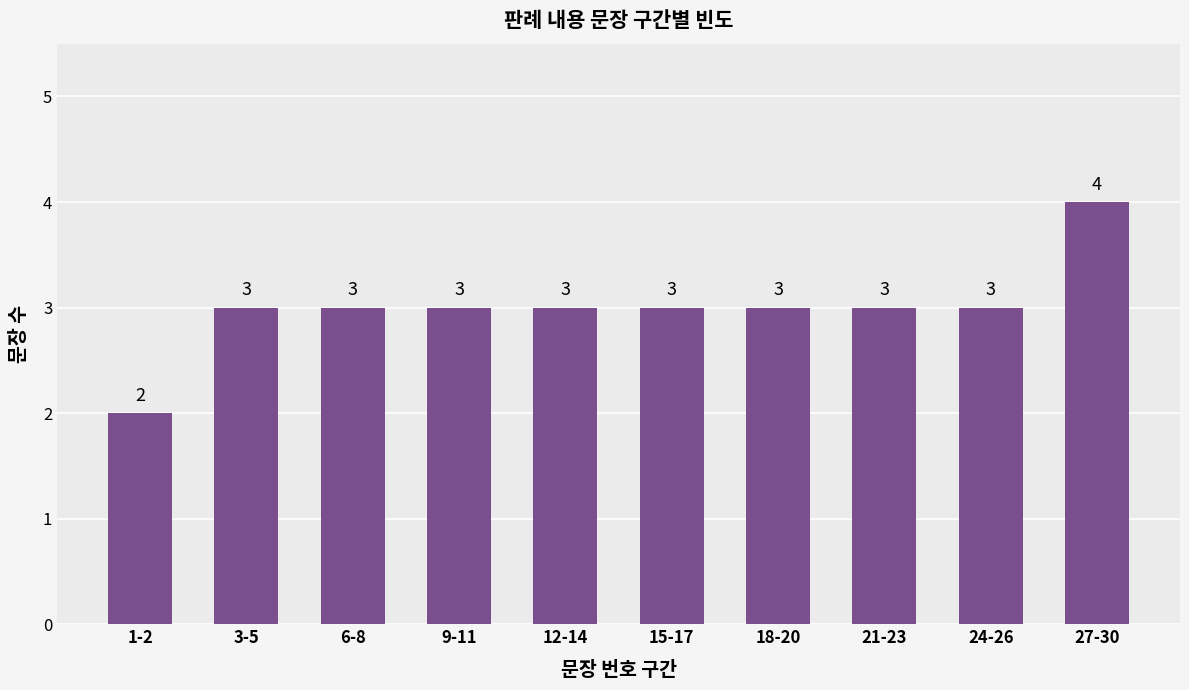

What is the sum of all values?

30